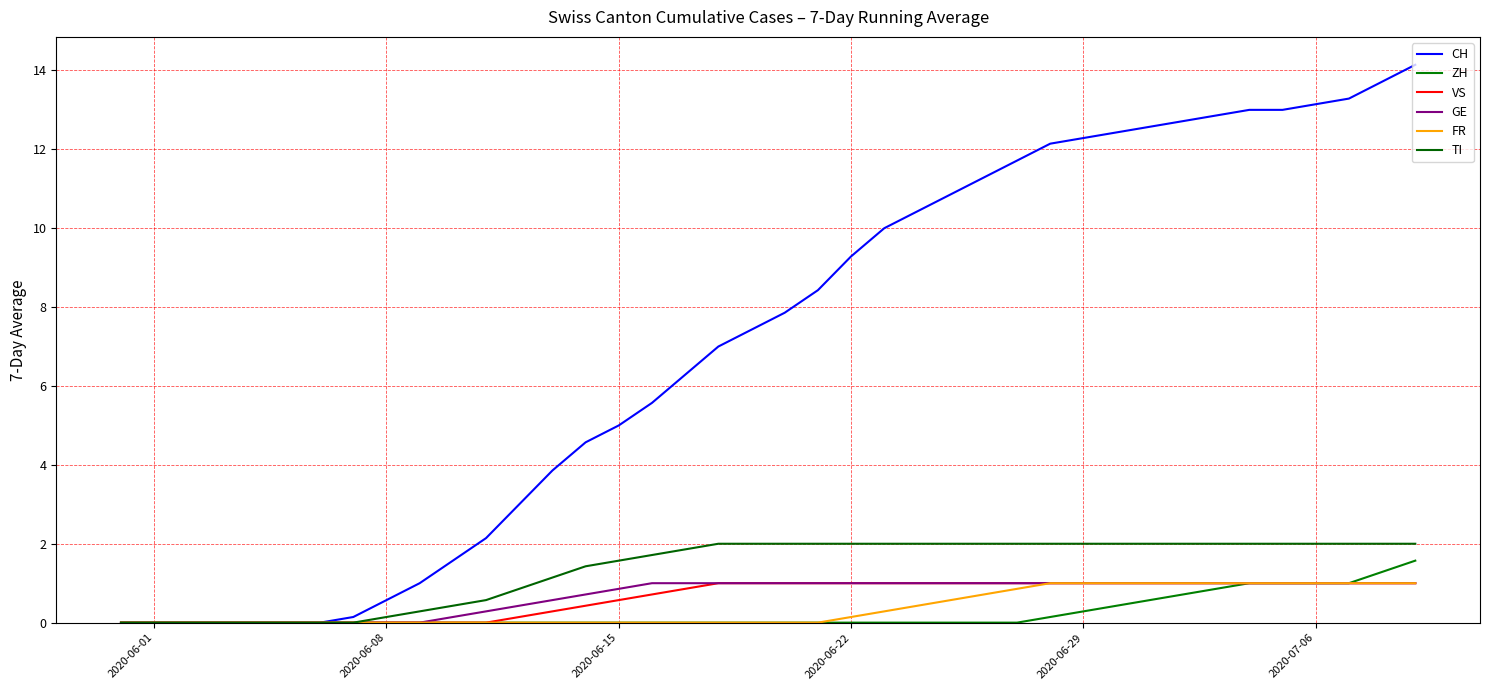

True or false: GE has more than 2 points higher than both neighbors.

False